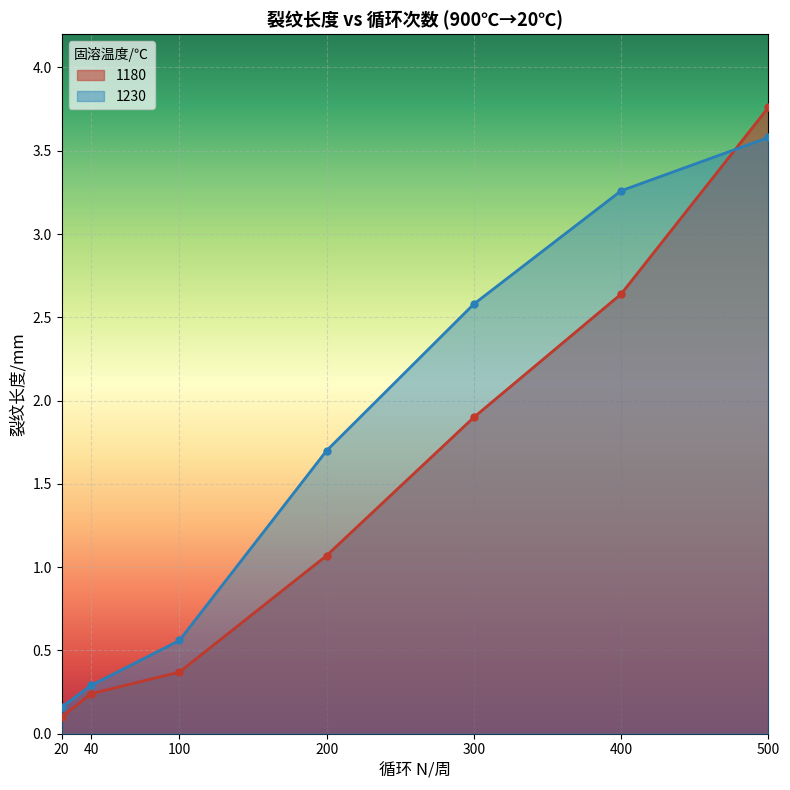

At how many categories does at least one series exceed 1?

4